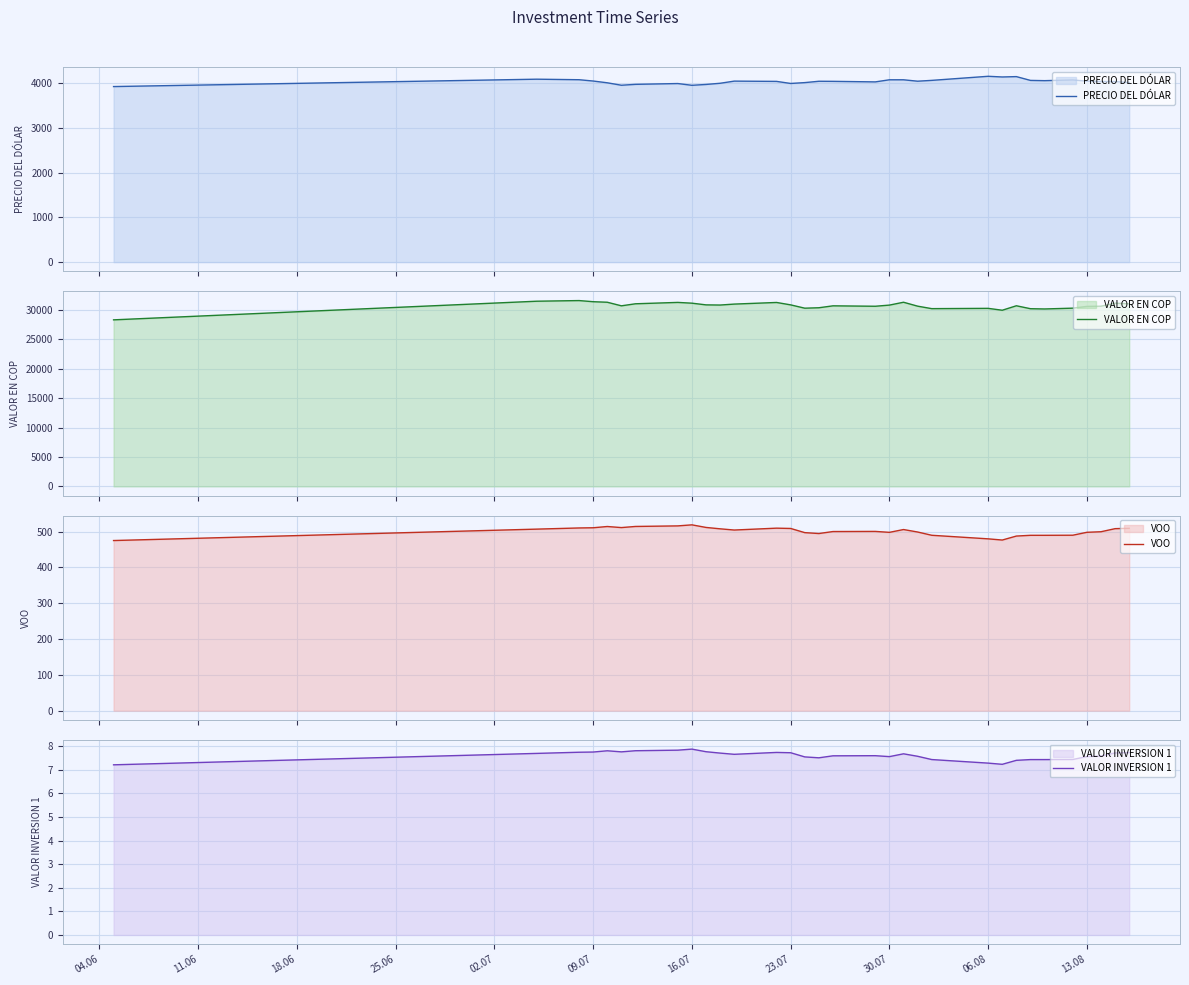

What is the maximum value for PRECIO DEL DÓLAR?

4155.3